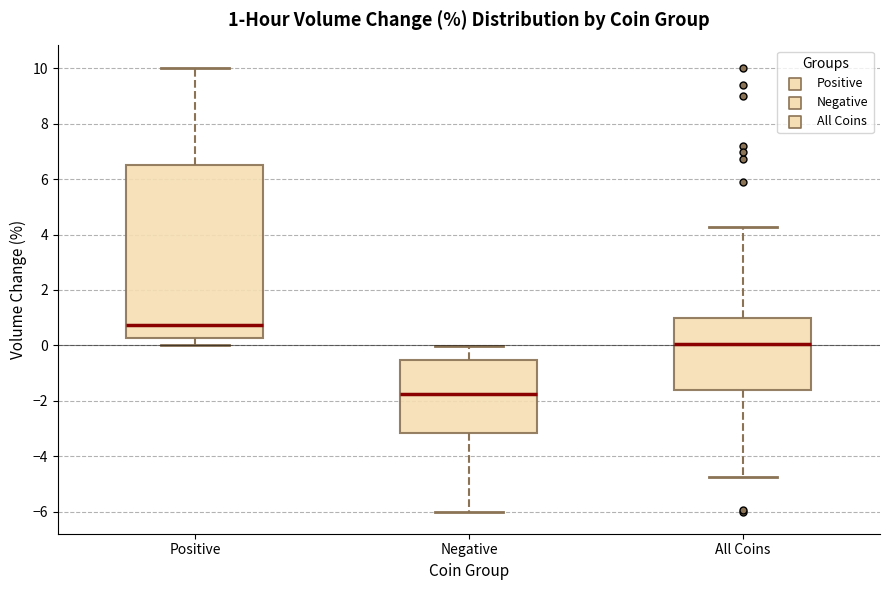

Comparing the boxes themselves (not the whiskers), which one is the tallest?

Positive